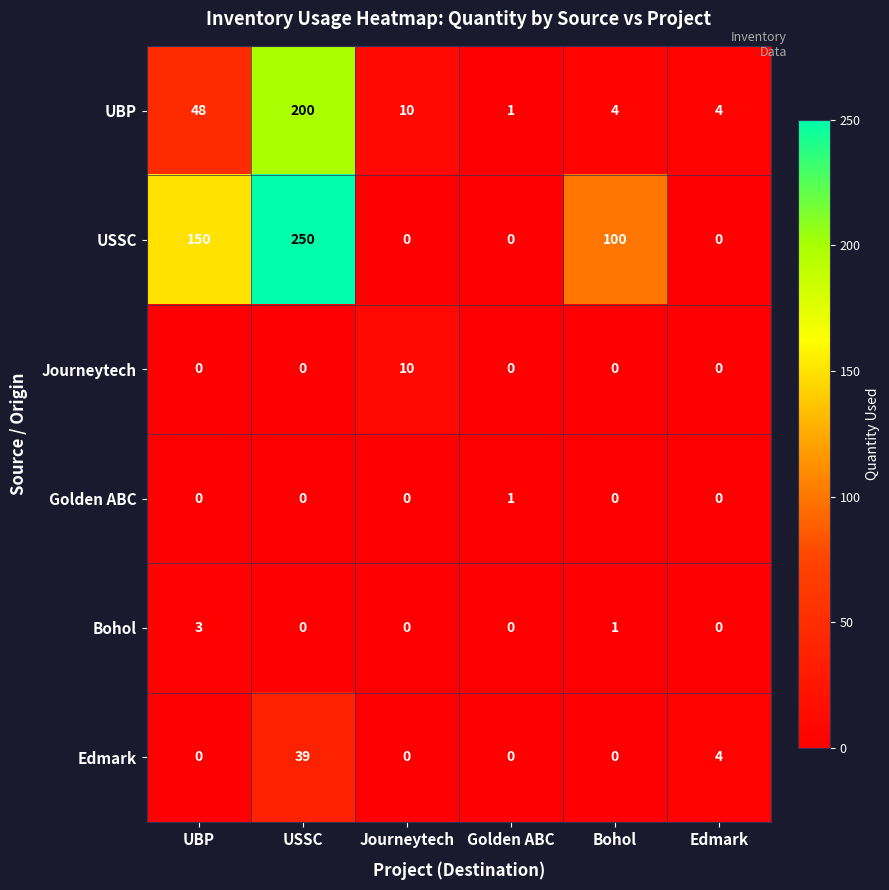

At which category does the chart reach its peak across all series?

USSC